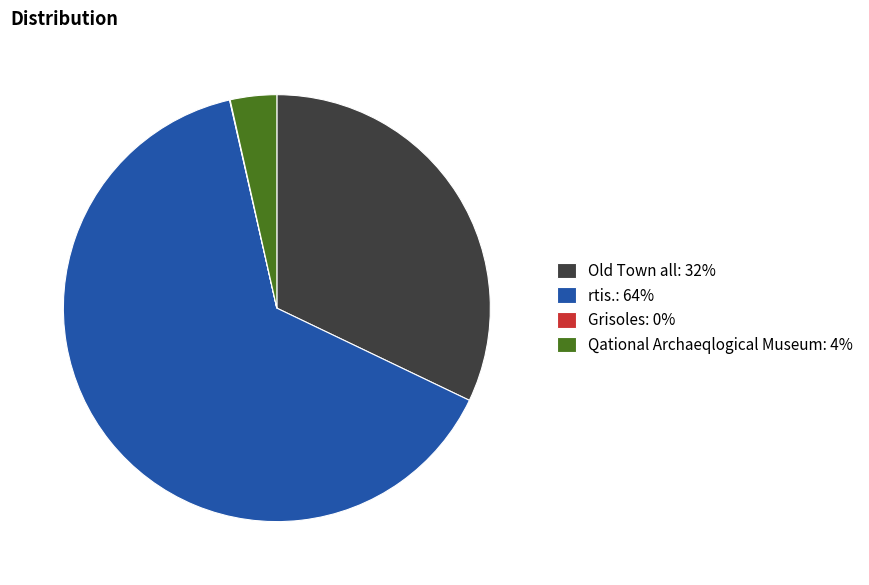

Combined, do Qational Archaeqlogical Museum: 4% and rtis.: 64% account for over 50%?

Yes